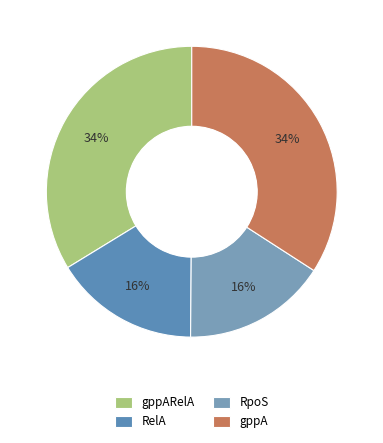

Does gppA represent more than half of the total?

No